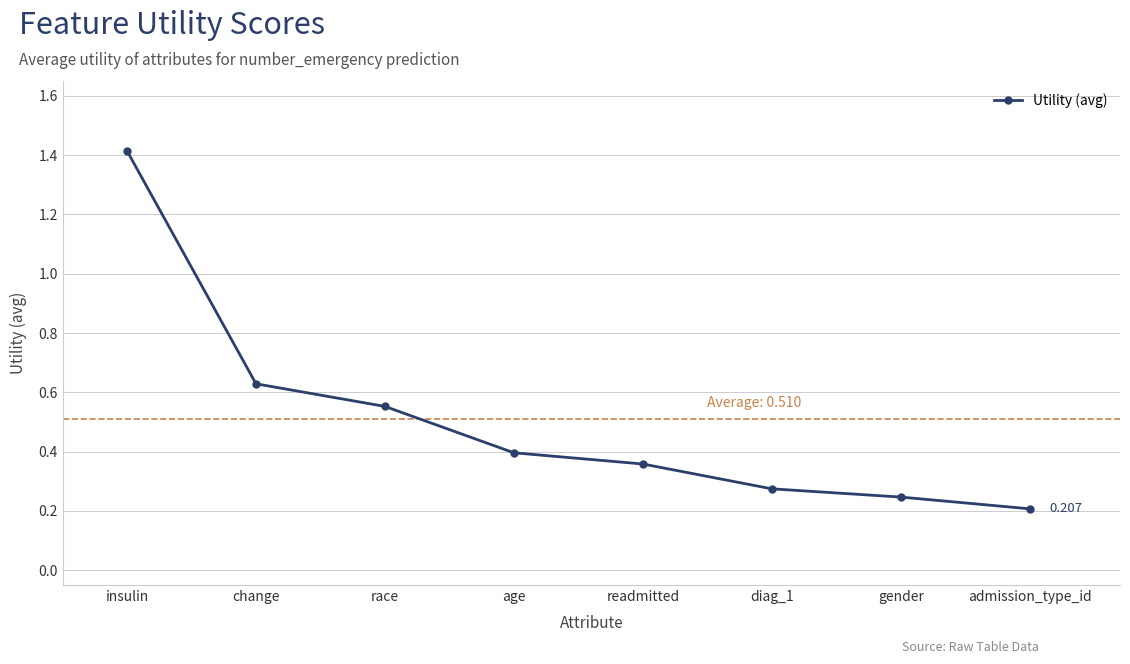

What is the label of the 6th point from the right?

race